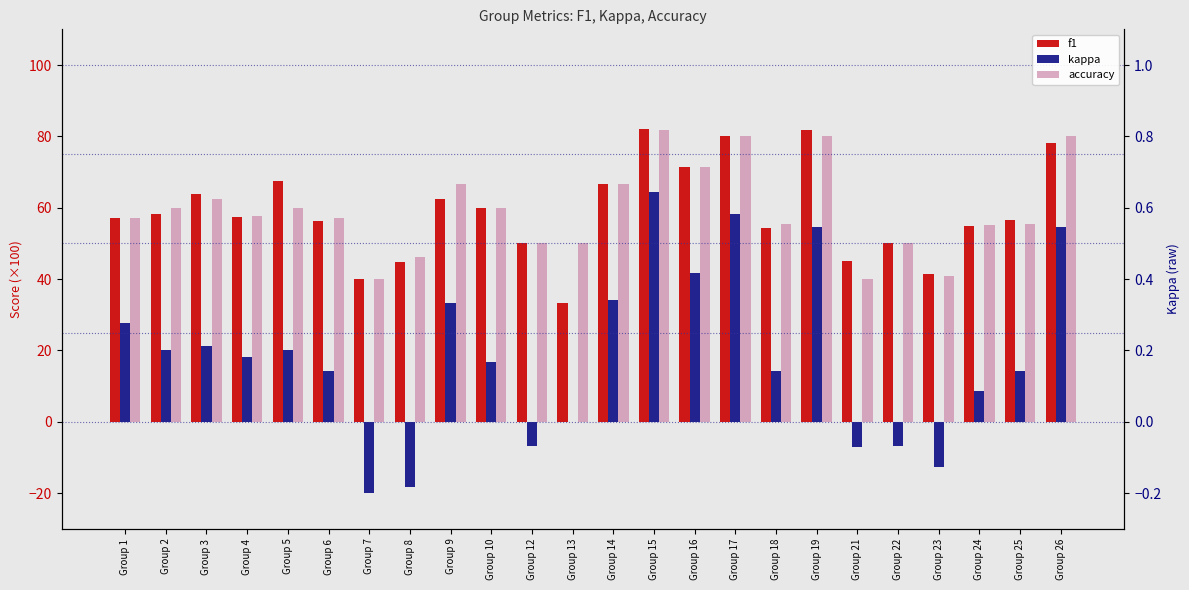

The value of kappa at Group 6 is 6.9. True or false?

False